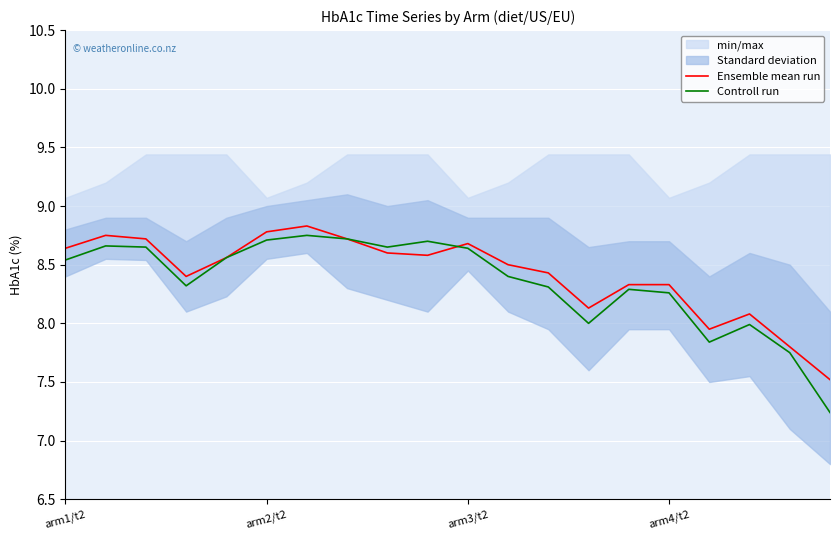

At how many categories does at least one series exceed 8?

17